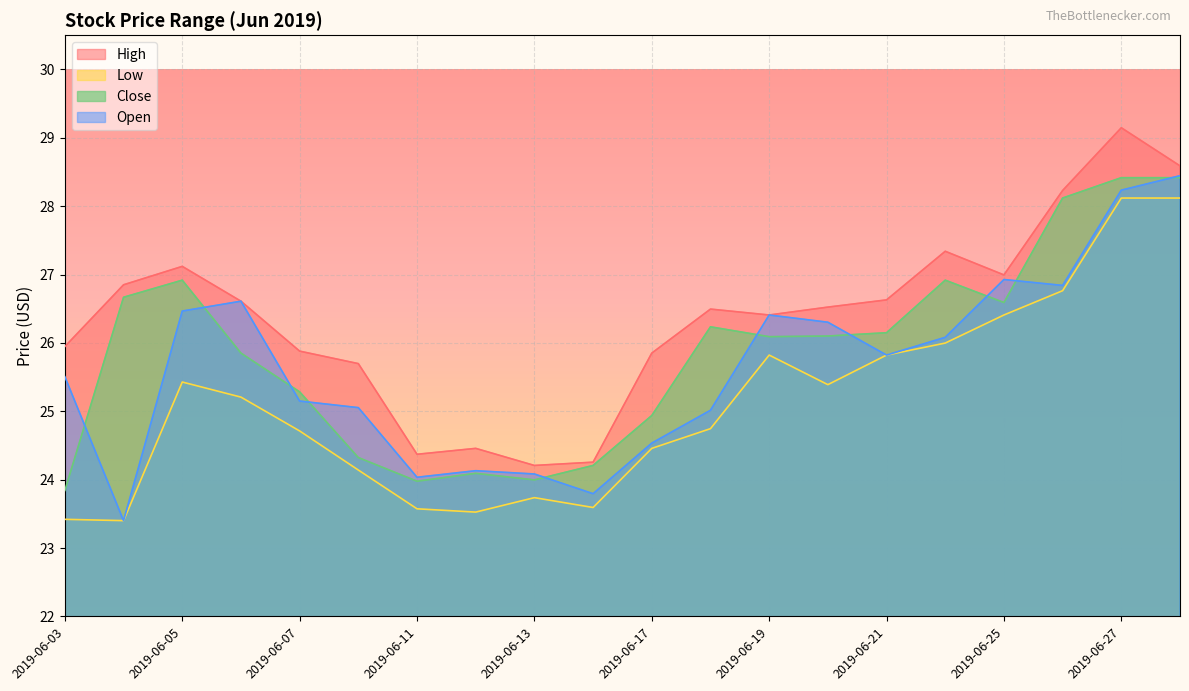

Reading left to right, what are all the values shown in this chart?

high: 2019-06-03=25.9	2019-06-04=26.9	2019-06-05=27.1	2019-06-06=26.6	2019-06-07=25.9	2019-06-10=25.7	2019-06-11=24.4	2019-06-12=24.5	2019-06-13=24.2	2019-06-14=24.3	2019-06-17=25.9	2019-06-18=26.5	2019-06-19=26.4	2019-06-20=26.5	2019-06-21=26.6	2019-06-24=27.3	2019-06-25=27.0	2019-06-26=28.2	2019-06-27=29.1	2019-06-28=28.6
low: 2019-06-03=23.4	2019-06-04=23.4	2019-06-05=25.4	2019-06-06=25.2	2019-06-07=24.7	2019-06-10=24.1	2019-06-11=23.6	2019-06-12=23.5	2019-06-13=23.7	2019-06-14=23.6	2019-06-17=24.5	2019-06-18=24.7	2019-06-19=25.8	2019-06-20=25.4	2019-06-21=25.8	2019-06-24=26.0	2019-06-25=26.4	2019-06-26=26.8	2019-06-27=28.1	2019-06-28=28.1
close: 2019-06-03=23.8	2019-06-04=26.7	2019-06-05=26.9	2019-06-06=25.9	2019-06-07=25.3	2019-06-10=24.3	2019-06-11=24.0	2019-06-12=24.1	2019-06-13=24.0	2019-06-14=24.2	2019-06-17=24.9	2019-06-18=26.2	2019-06-19=26.1	2019-06-20=26.1	2019-06-21=26.1	2019-06-24=26.9	2019-06-25=26.6	2019-06-26=28.1	2019-06-27=28.4	2019-06-28=28.4
open: 2019-06-03=25.5	2019-06-04=23.4	2019-06-05=26.5	2019-06-06=26.6	2019-06-07=25.1	2019-06-10=25.1	2019-06-11=24.0	2019-06-12=24.1	2019-06-13=24.1	2019-06-14=23.8	2019-06-17=24.5	2019-06-18=25.0	2019-06-19=26.4	2019-06-20=26.3	2019-06-21=25.8	2019-06-24=26.1	2019-06-25=26.9	2019-06-26=26.8	2019-06-27=28.2	2019-06-28=28.4